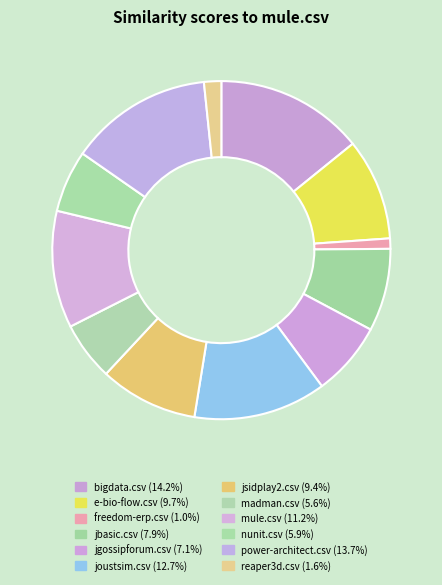

How much of the chart is everything except jgossipforum.csv?

92.9%